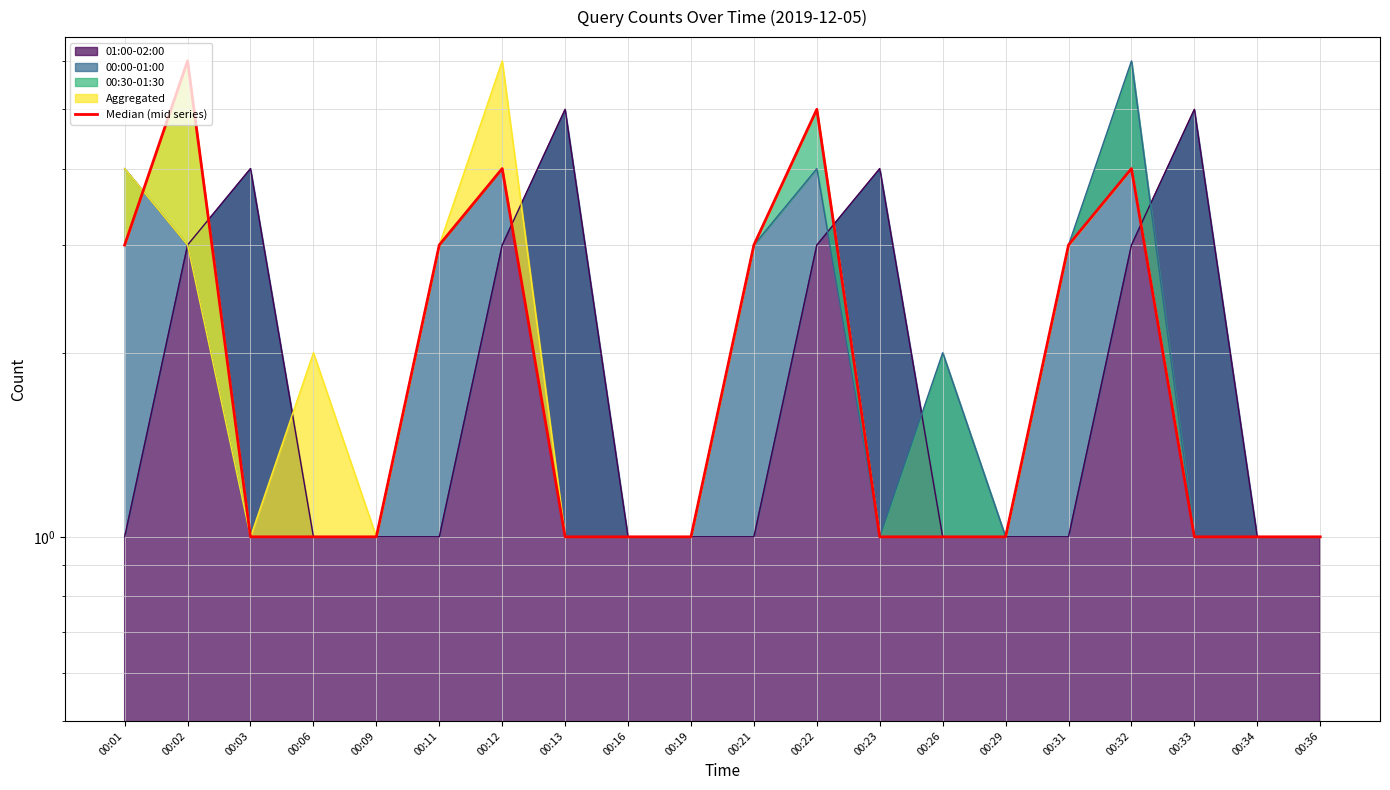

What is the smallest value displayed?

1